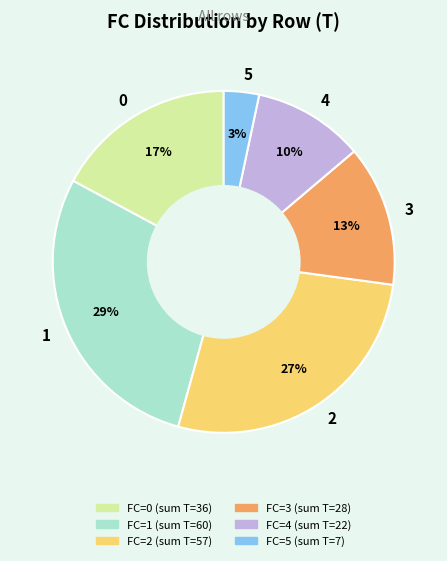

Do 5 and 1 together represent more than half of the pie?

No